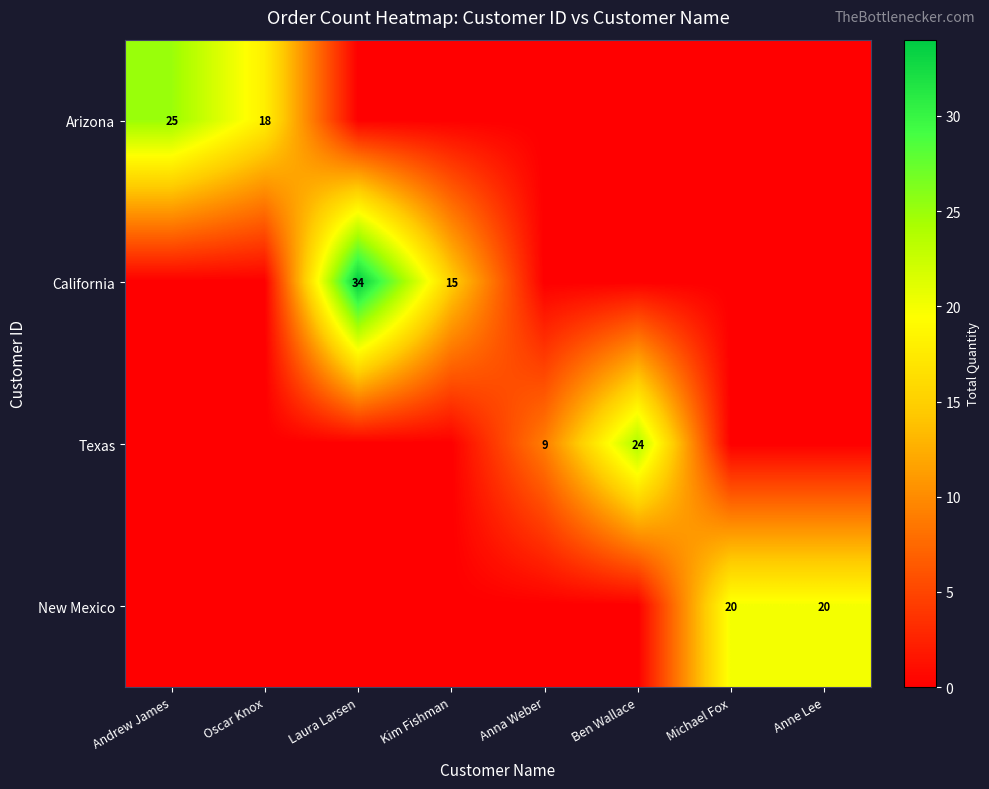

The Arizona series shows 27 at Oscar Knox. True or false?

False